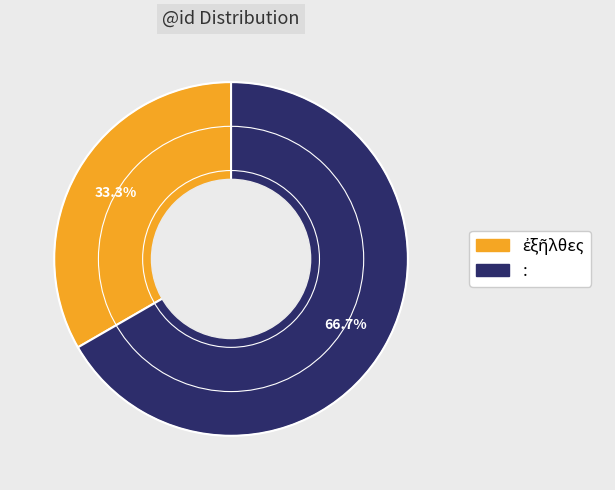

To the nearest percent, what is the difference between the largest and smallest slice percentages?

33%